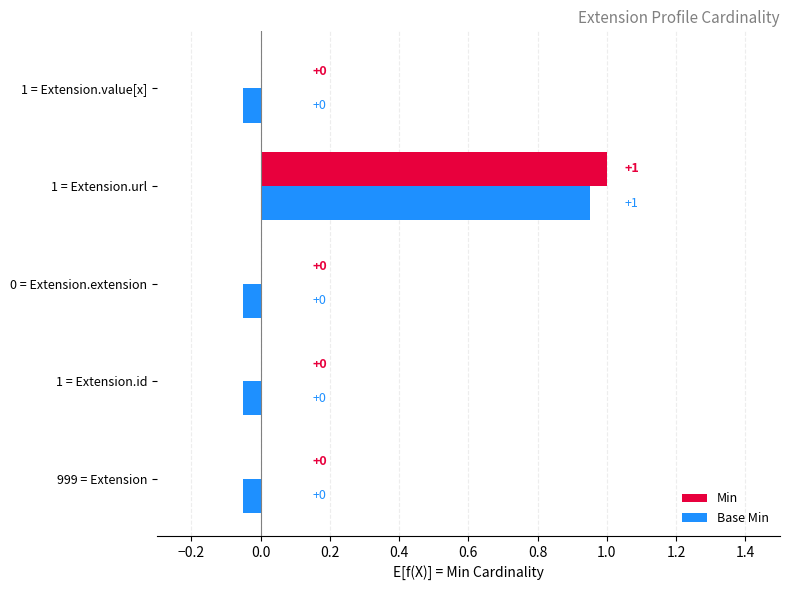

What is the highest value of the Min series?

1.0